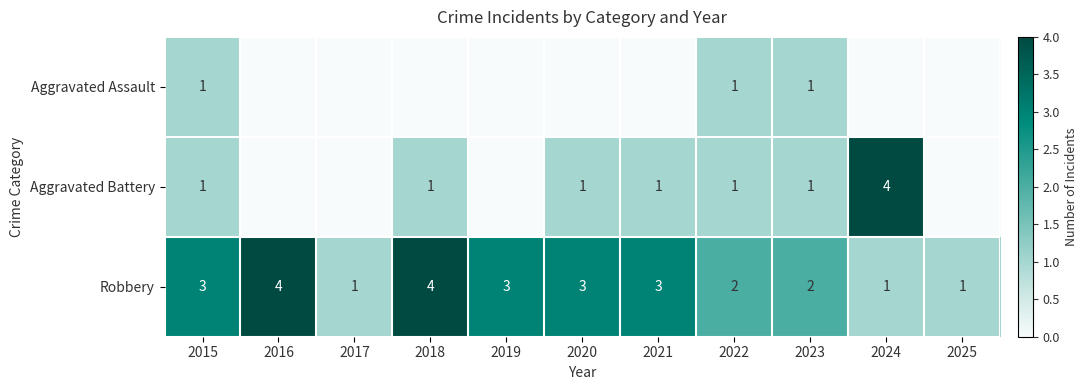

At how many categories does at least one series exceed 3?

3